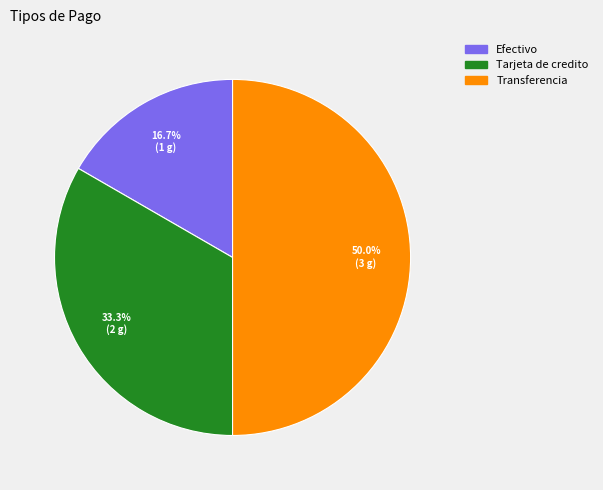

How much of the chart is everything except Tarjeta de credito?

66.7%